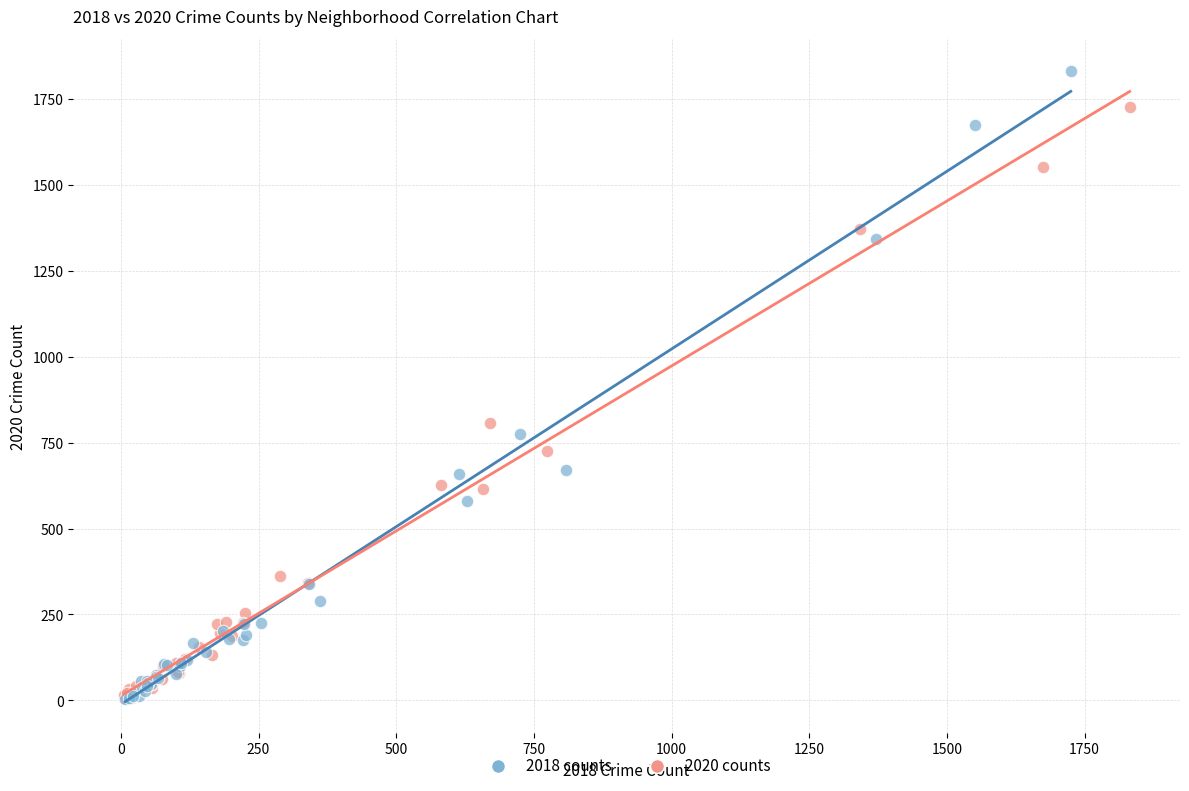

Which series reaches the maximum Y coordinate?

2018 counts